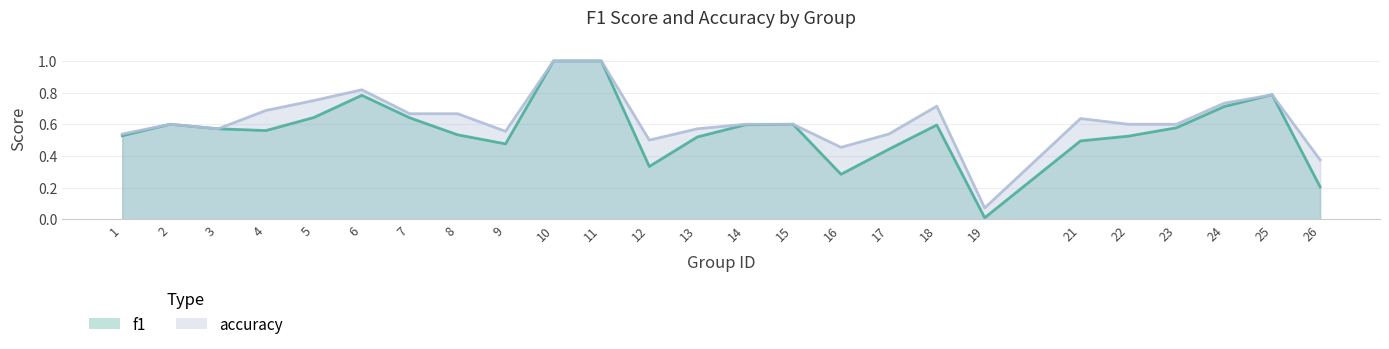

Between which two adjacent categories do f1 and accuracy first intersect?

24 and 25